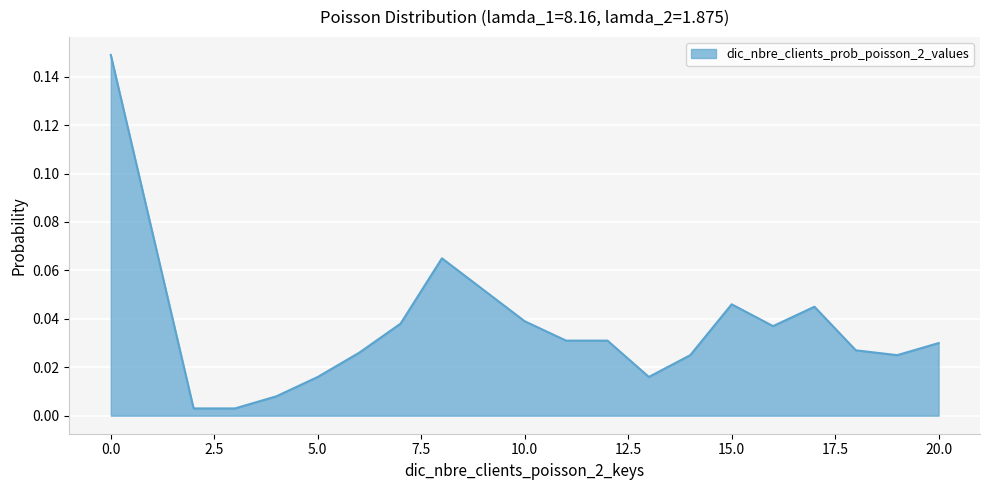

Is this an area chart (filled region under the line)?

Yes